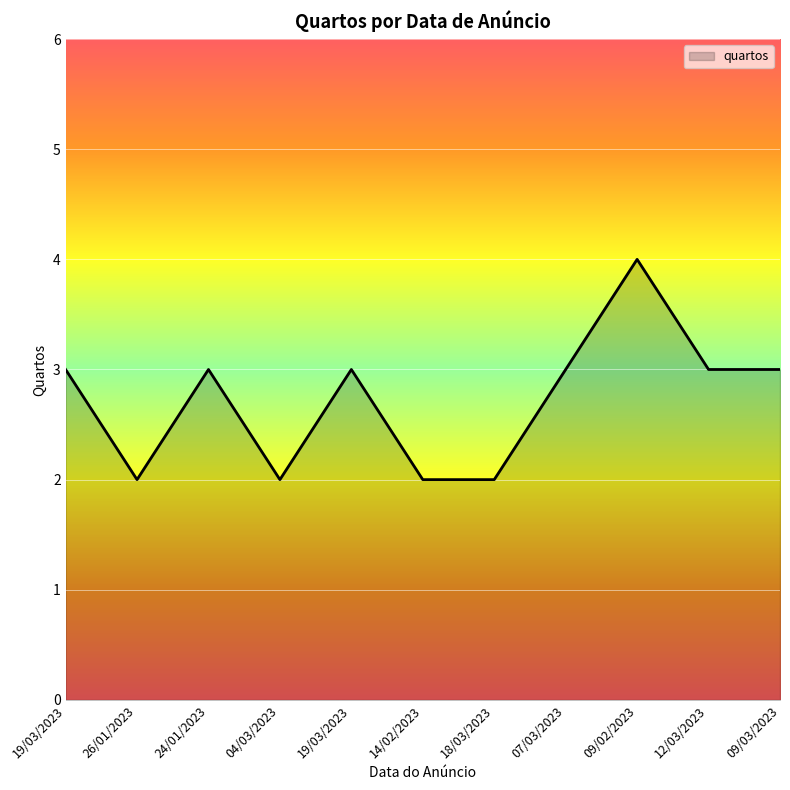

What is the sum of all values?

30